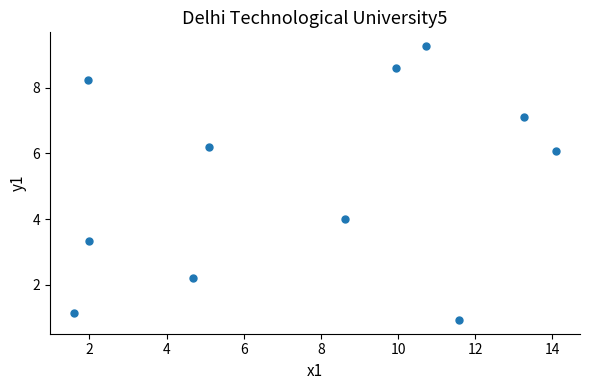

What is the range of Y values (max minus min)?

8.3